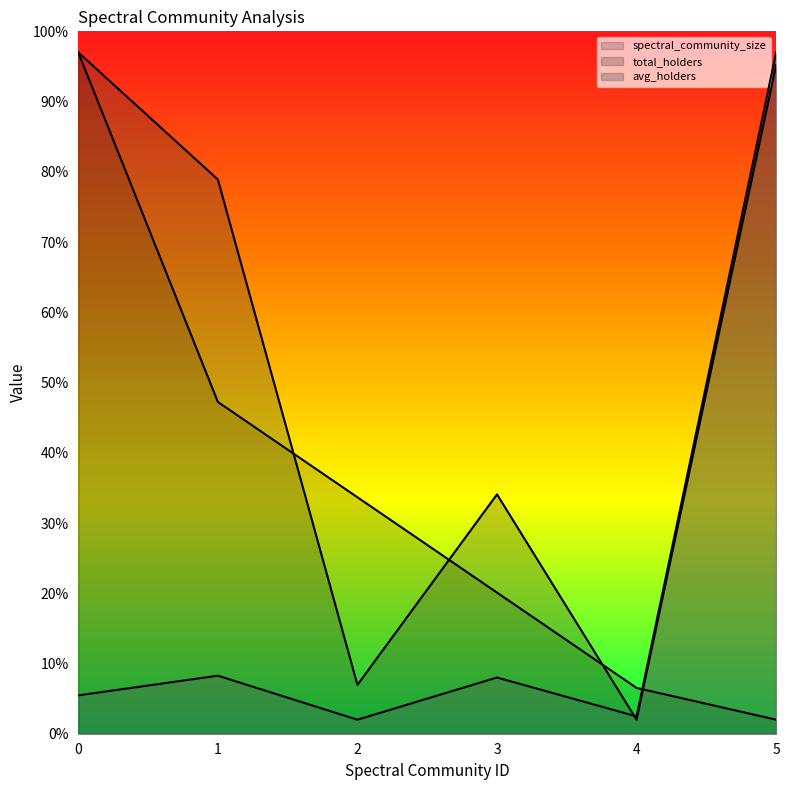

What is the maximum value shown in the chart?

97.0